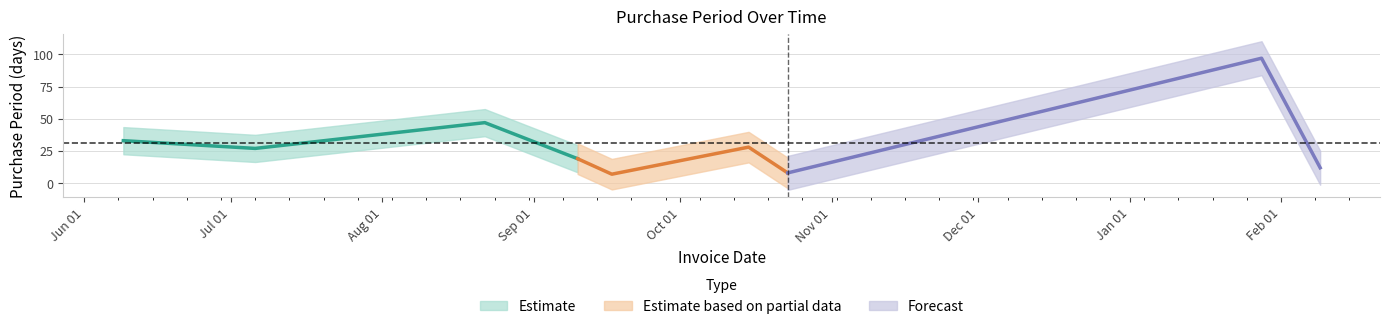

Does the chart have visible grid lines?

Yes